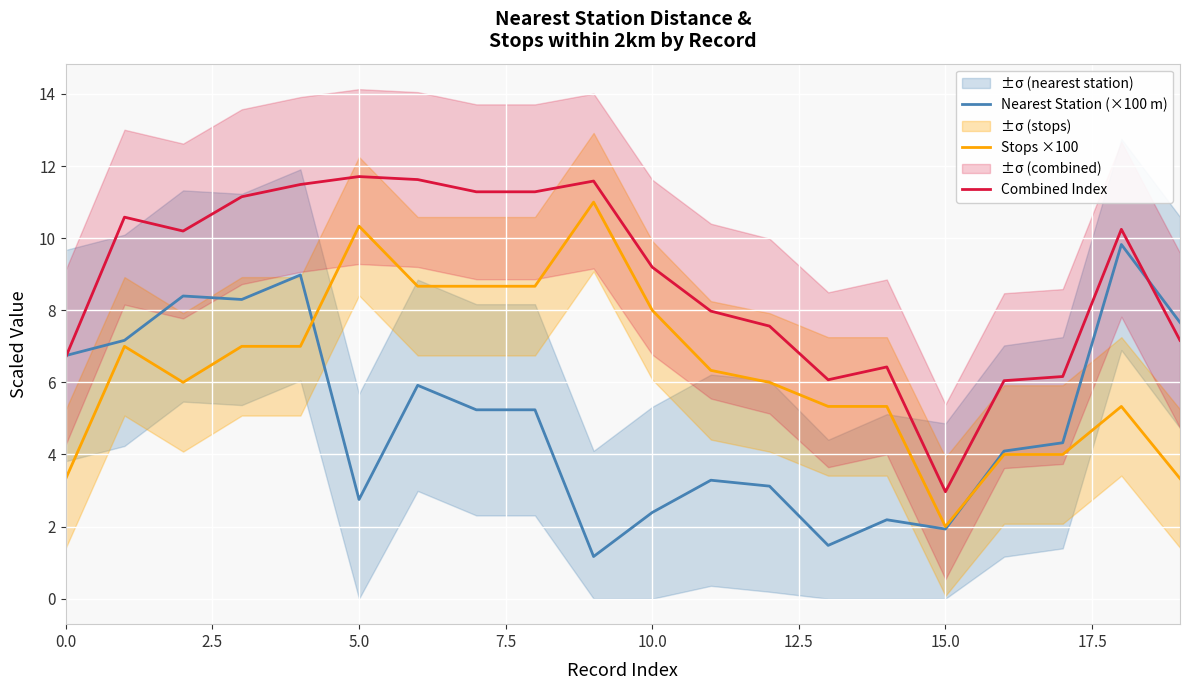

What is the sum of the Nearest Station (×100 m) values at 0.0 and 10.0?

9.1